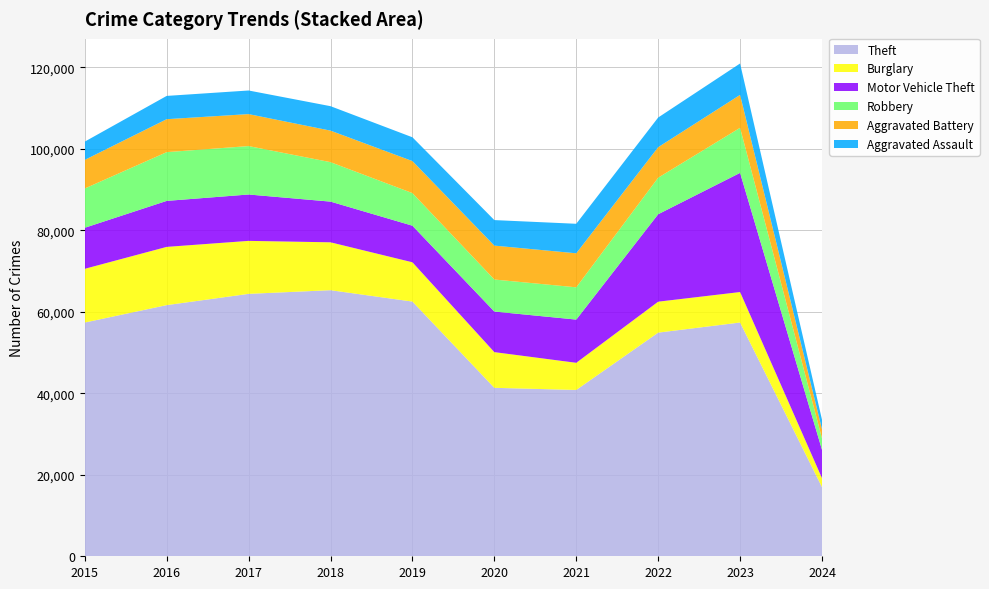

Reading left to right, transcribe all the data shown in this chart.

Theft: 2015=57350	2016=61623	2017=64386	2018=65288	2019=62494	2020=41332	2021=40809	2022=54875	2023=57356	2024=16973
Burglary: 2015=13184	2016=14289	2017=13001	2018=11747	2019=9638	2020=8758	2021=6662	2022=7592	2023=7477	2024=2192
Motor Vehicle Theft: 2015=10068	2016=11285	2017=11380	2018=9984	2019=8977	2020=9959	2021=10602	2022=21457	2023=29236	2024=6956
Robbery: 2015=9638	2016=11960	2017=11880	2018=9681	2019=7995	2020=7855	2021=7919	2022=8962	2023=11057	2024=2814
Aggravated Battery: 2015=7019	2016=8086	2017=7845	2018=7735	2019=7858	2020=8319	2021=8347	2022=7488	2023=8078	2024=2235
Aggravated Assault: 2015=4480	2016=5712	2017=5793	2018=6001	2019=5841	2020=6264	2021=7242	2022=7280	2023=7707	2024=2332